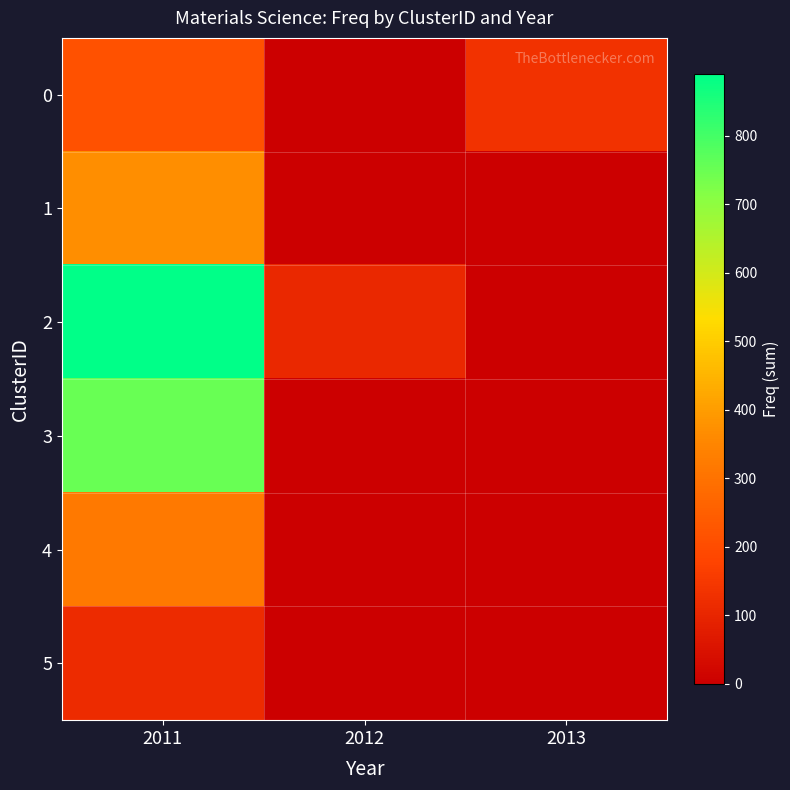

What is the maximum value shown in the chart?

890